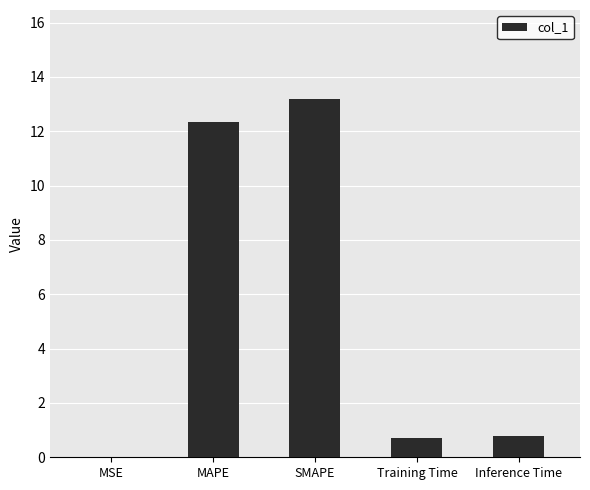

True or false: the data shows 6.8 at MAPE.

False